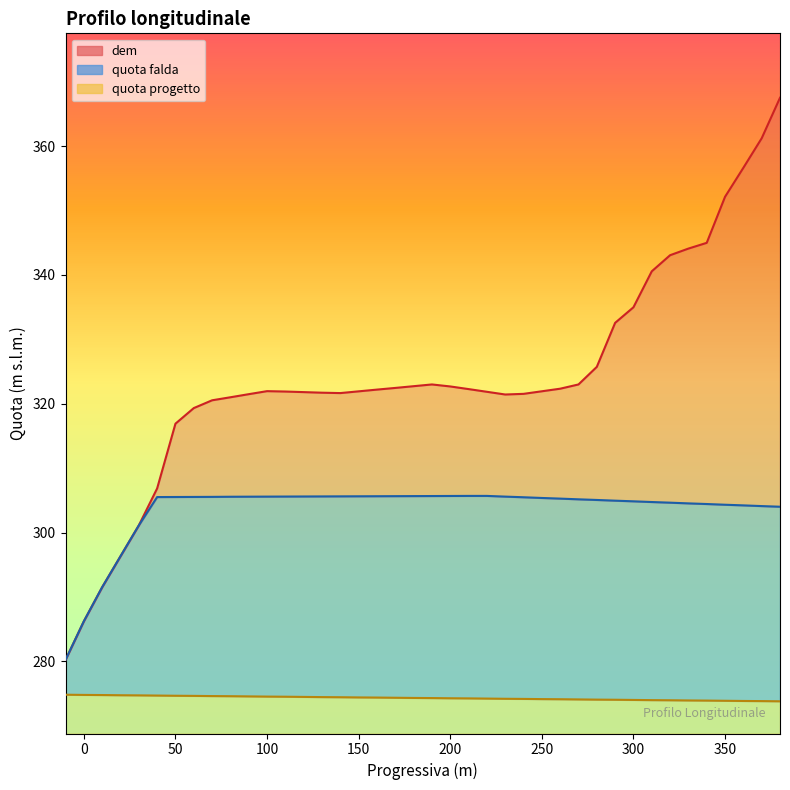

What is the lowest value of the dem series?

280.2